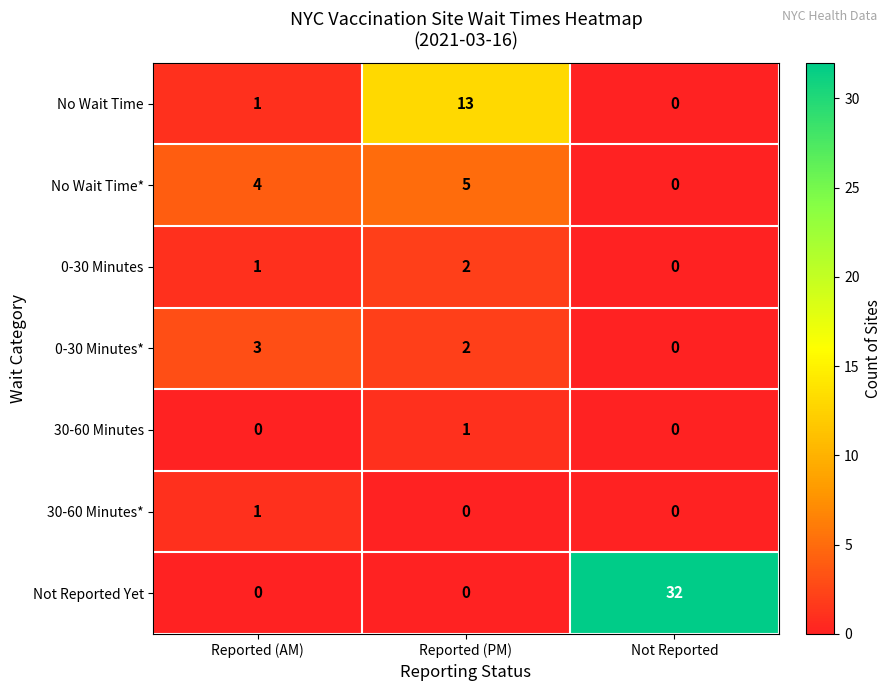

What is the total value across all series at Reported (AM)?

10